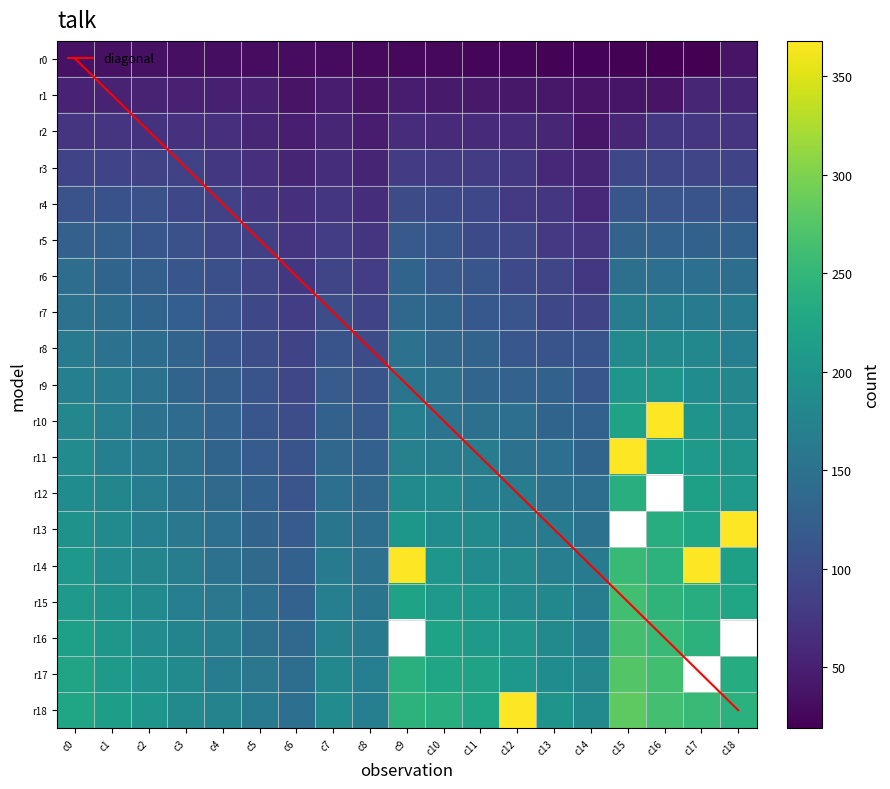

What is the minimum value shown in the chart?

19